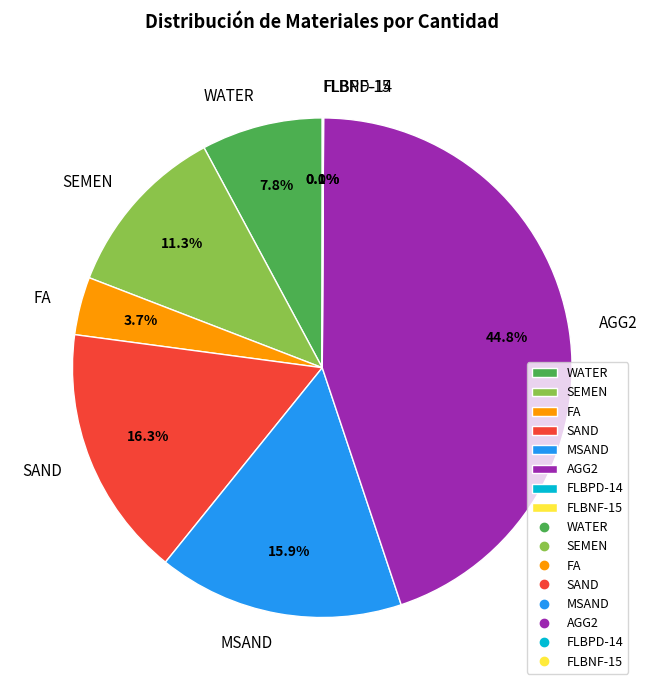

Combined, do MSAND and WATER account for over 50%?

No